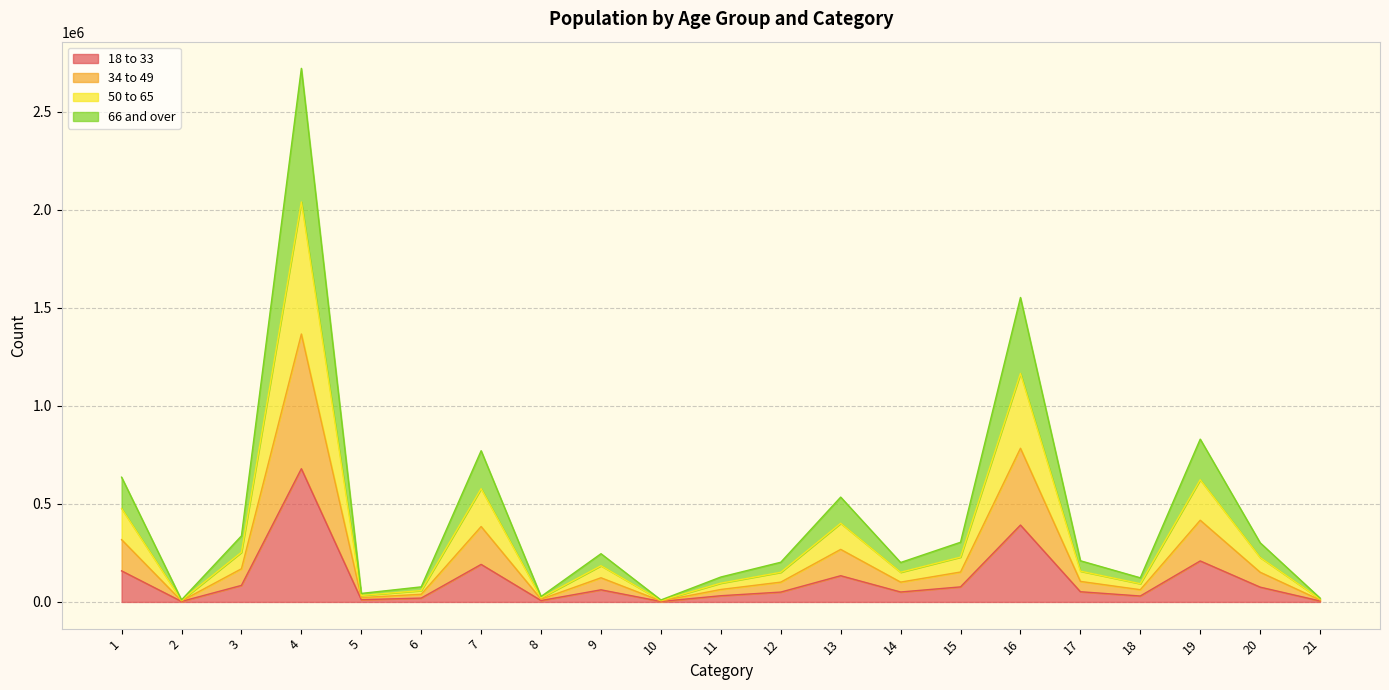

Which series has the largest range (max minus min)?

50 to 65